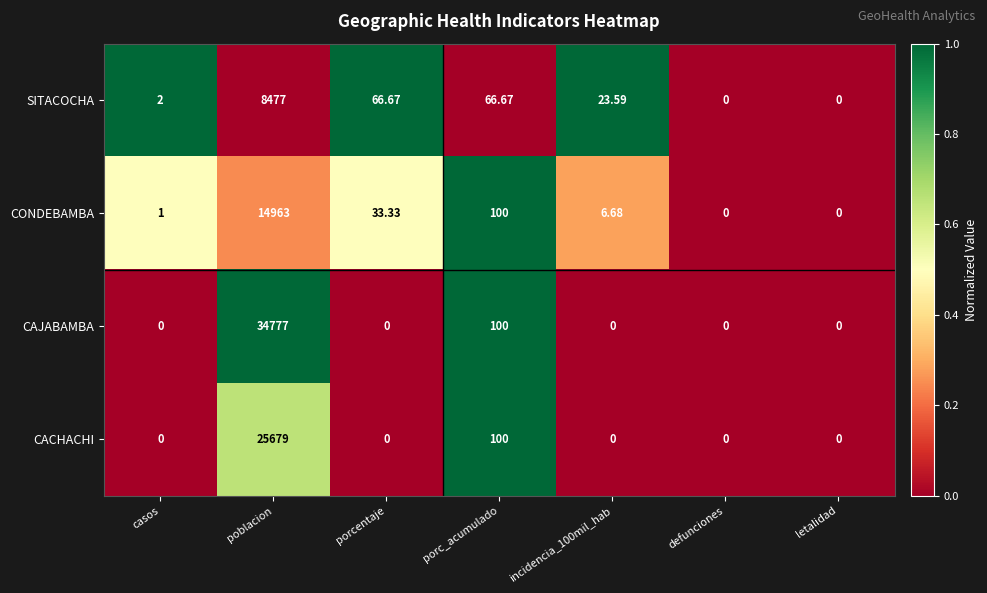

Where is CACHACHI nearest to the value 12839?

porc_acumulado